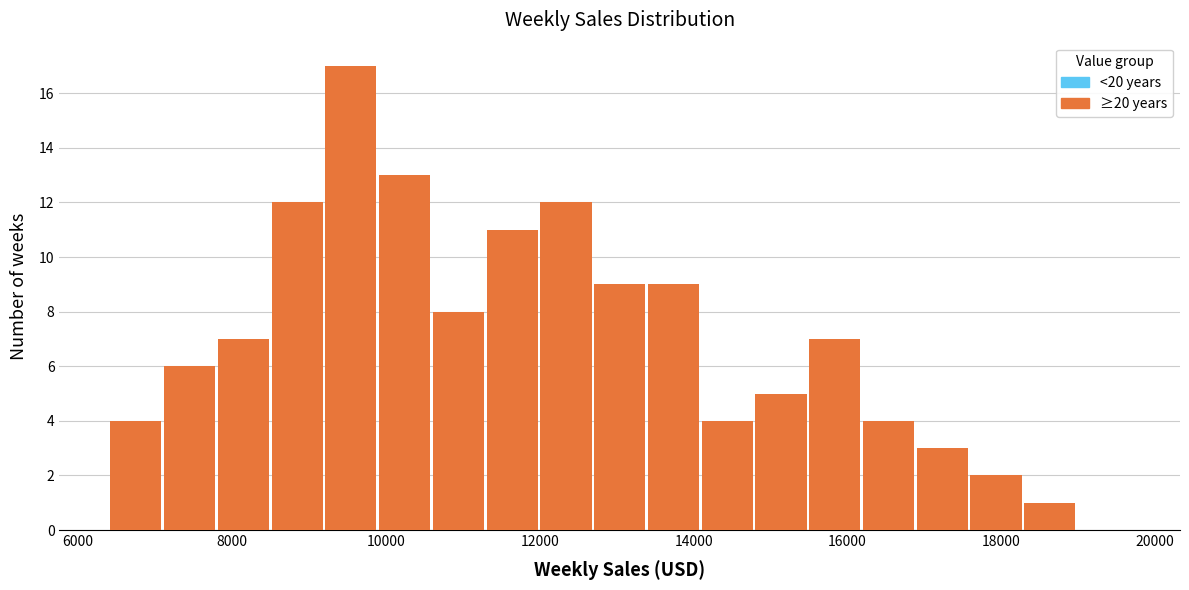

Around what value on the x-axis is the tallest bar? Give the approximate position of its centre, as read against the axis.

9600